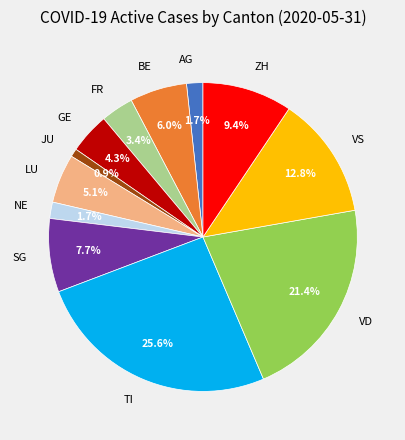

True or false: SG accounts for 8% of the total.

True